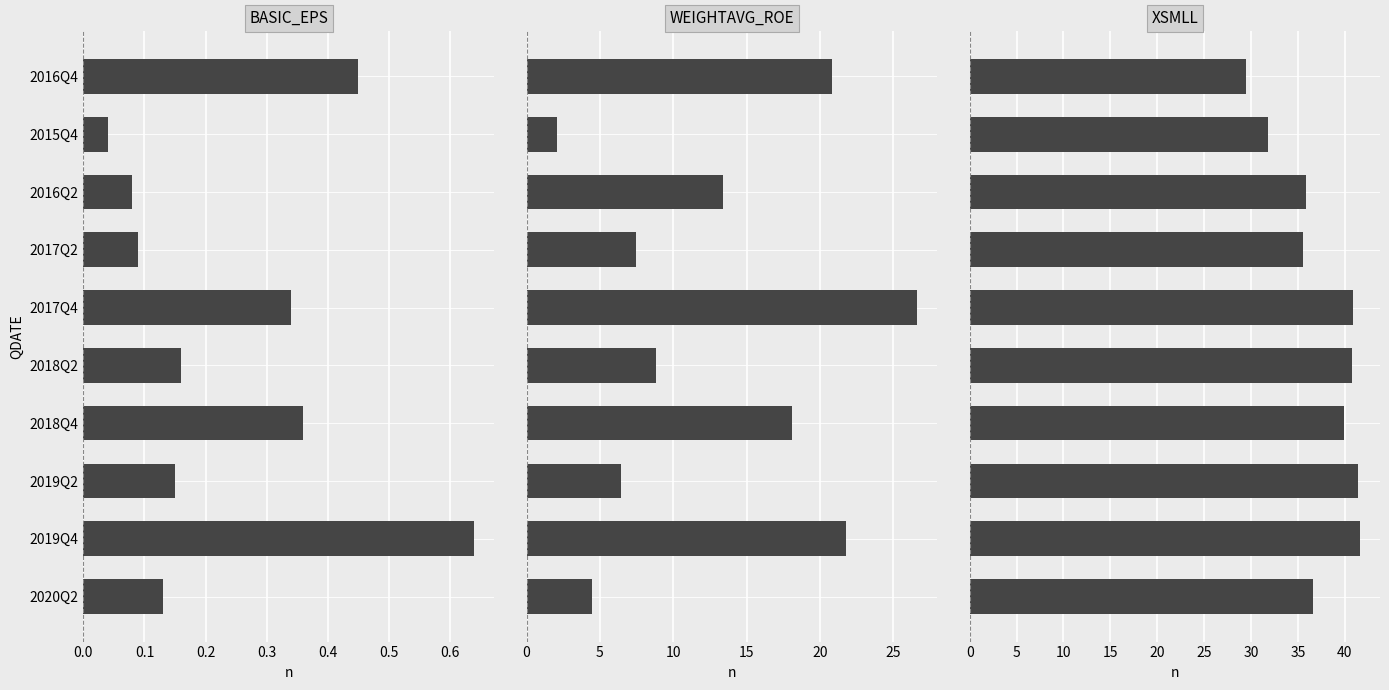

The WEIGHTAVG_ROE series shows 10.7 at 2017Q2. True or false?

False